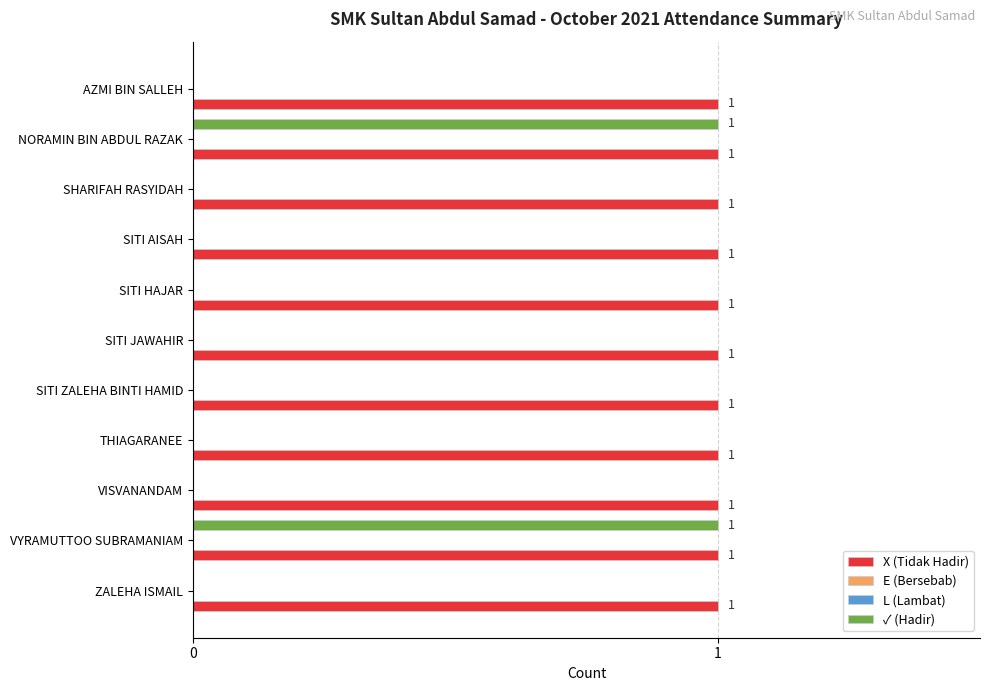

True or false: L (Lambat) has a value of 0.3 at 8.

False